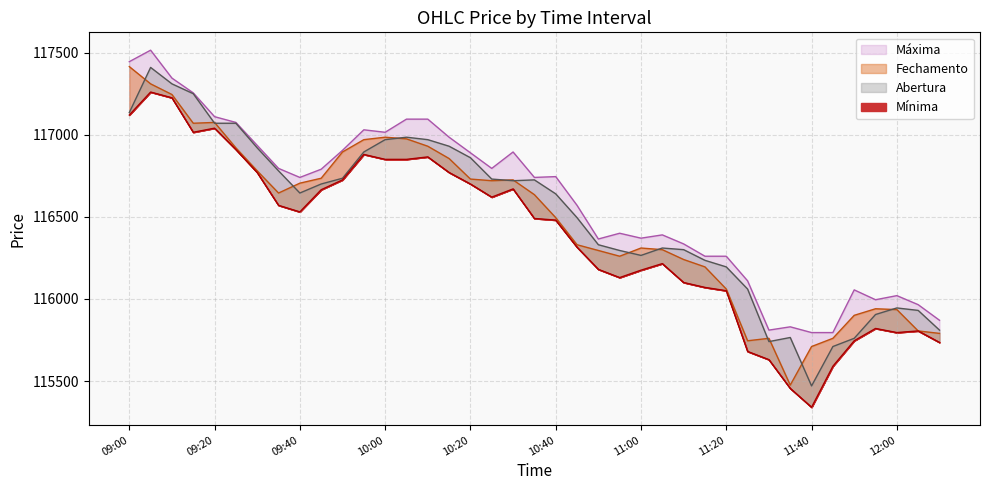

What are all the series names shown in the legend?

Fechamento, Abertura, Mínima, Máxima